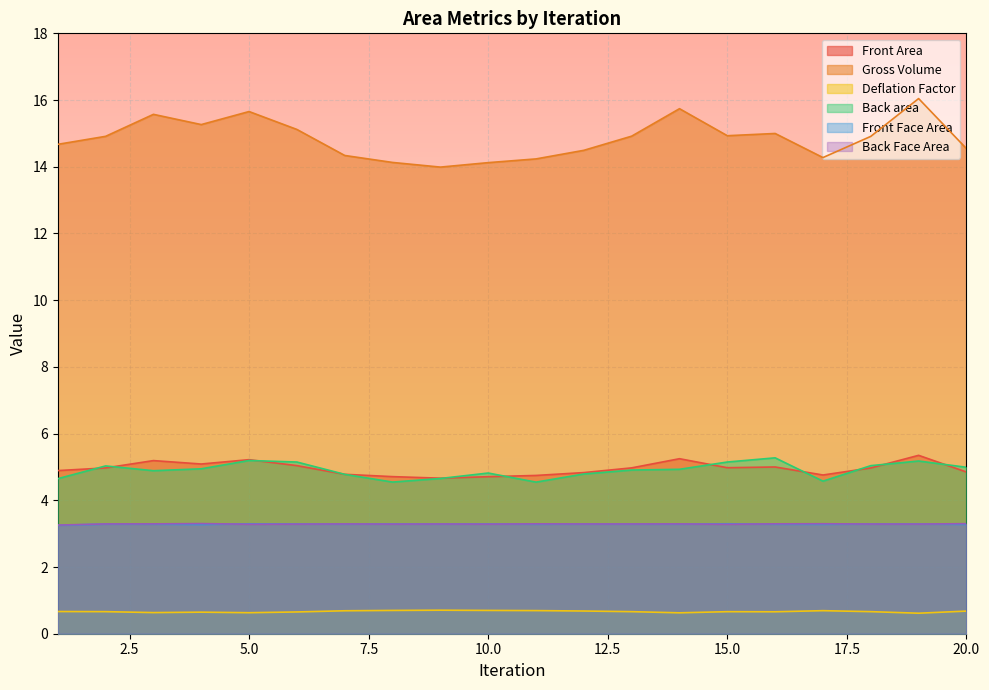

What is the difference between the second highest and minimum values in the Back area series?

0.6